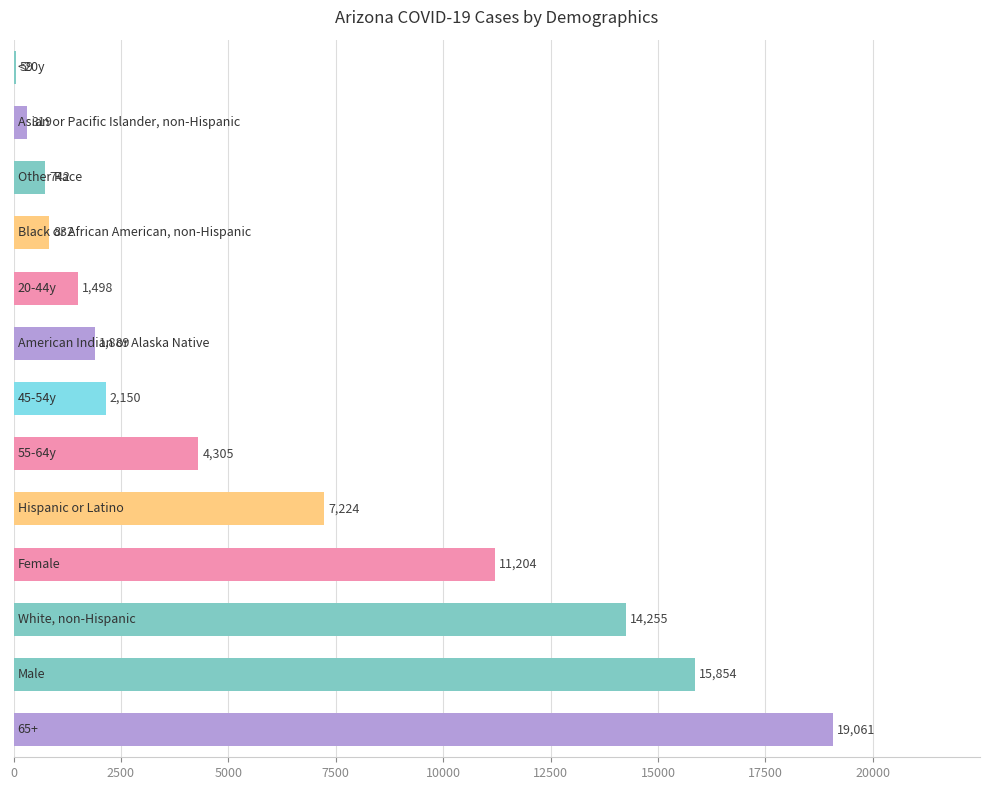

What is the greatest value displayed?

19061